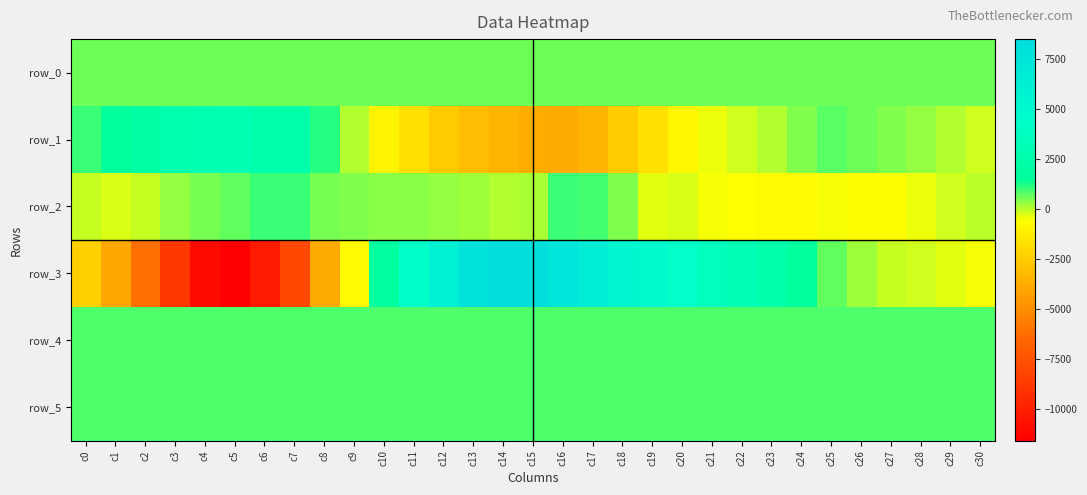

Reading left to right, what are all the values shown in this chart?

row_0: c0=571.9	c1=572.0	c2=572.0	c3=572.1	c4=572.1	c5=572.2	c6=572.3	c7=572.3	c8=572.3	c9=572.4	c10=572.5	c11=572.5	c12=572.6	c13=572.6	c14=572.7	c15=572.7	c16=572.7	c17=572.8	c18=572.9	c19=572.9	c20=573.0	c21=573.0	c22=573.1	c23=573.1	c24=573.1	c25=573.2	c26=573.3	c27=573.3	c28=573.3	c29=573.4	c30=573.4
row_1: c0=1012.0	c1=1555.0	c2=2130.0	c3=2609.0	c4=2866.0	c5=2911.0	c6=2479.0	c7=2362.0	c8=1113.0	c9=34.0	c10=-989.0	c11=-1791.0	c12=-2651.0	c13=-3167.0	c14=-3453.0	c15=-3767.0	c16=-3851.0	c17=-3462.0	c18=-2571.0	c19=-1795.0	c20=-886.0	c21=-396.0	c22=-178.0	c23=70.0	c24=437.0	c25=723.0	c26=600.0	c27=462.0	c28=299.0	c29=17.0	c30=-181.0
row_2: c0=-120.0	c1=-263.0	c2=-81.0	c3=241.0	c4=535.0	c5=685.0	c6=955.0	c7=954.0	c8=499.0	c9=448.0	c10=383.0	c11=394.0	c12=295.0	c13=213.0	c14=84.0	c15=107.0	c16=965.0	c17=938.0	c18=474.0	c19=-374.0	c20=-259.0	c21=-510.0	c22=-615.0	c23=-701.0	c24=-733.0	c25=-524.0	c26=-650.0	c27=-677.0	c28=-391.0	c29=-166.0	c30=-65.0
row_3: c0=-2415.0	c1=-3999.0	c2=-6259.0	c3=-8796.0	c4=-11008.0	c5=-11599.0	c6=-10256.0	c7=-7954.0	c8=-3872.0	c9=-751.0	c10=1805.0	c11=4175.0	c12=6180.0	c13=7879.0	c14=8474.0	c15=8137.0	c16=7475.0	c17=6605.0	c18=5623.0	c19=4952.0	c20=4258.0	c21=3567.0	c22=3037.0	c23=2511.0	c24=1662.0	c25=695.0	c26=199.0	c27=-73.0	c28=-191.0	c29=-314.0	c30=-515.0
row_4: c0=814.0	c1=812.0	c2=810.0	c3=819.0	c4=820.0	c5=817.0	c6=821.0	c7=817.0	c8=815.0	c9=808.0	c10=804.0	c11=807.0	c12=809.0	c13=808.0	c14=805.0	c15=798.0	c16=798.0	c17=798.0	c18=806.0	c19=814.0	c20=821.0	c21=820.0	c22=826.0	c23=825.0	c24=827.0	c25=829.0	c26=827.0	c27=827.0	c28=838.0	c29=831.0	c30=827.0
row_5: c0=803.0	c1=809.0	c2=809.0	c3=811.0	c4=818.0	c5=818.0	c6=815.0	c7=820.0	c8=818.0	c9=818.0	c10=820.0	c11=811.0	c12=820.0	c13=815.0	c14=816.0	c15=812.0	c16=810.0	c17=821.0	c18=811.0	c19=812.0	c20=811.0	c21=815.0	c22=814.0	c23=816.0	c24=817.0	c25=815.0	c26=817.0	c27=822.0	c28=818.0	c29=818.0	c30=814.0